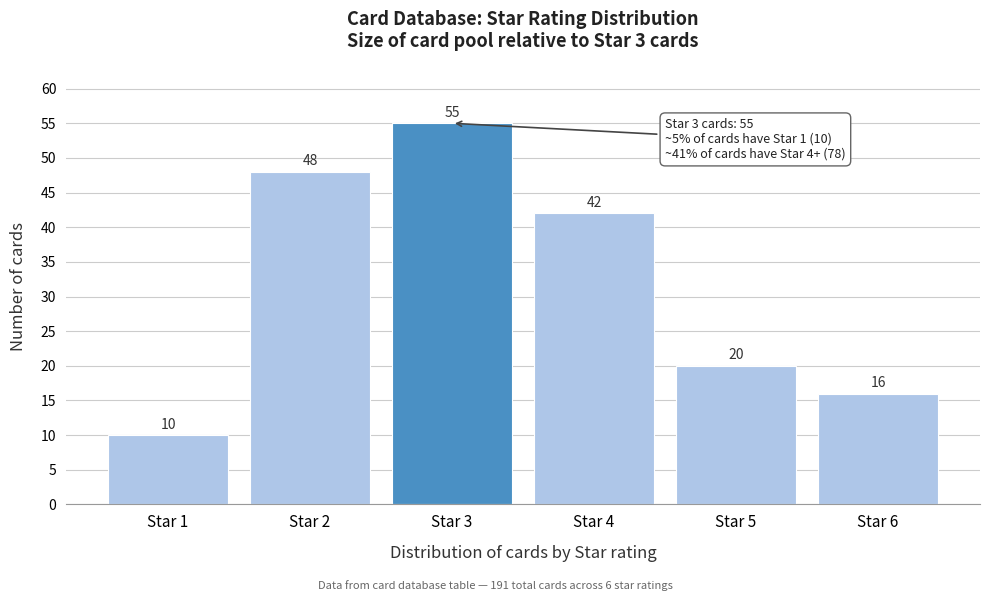

Reading right to left, transcribe all the data shown in this chart.

16	20	42	55	48	10